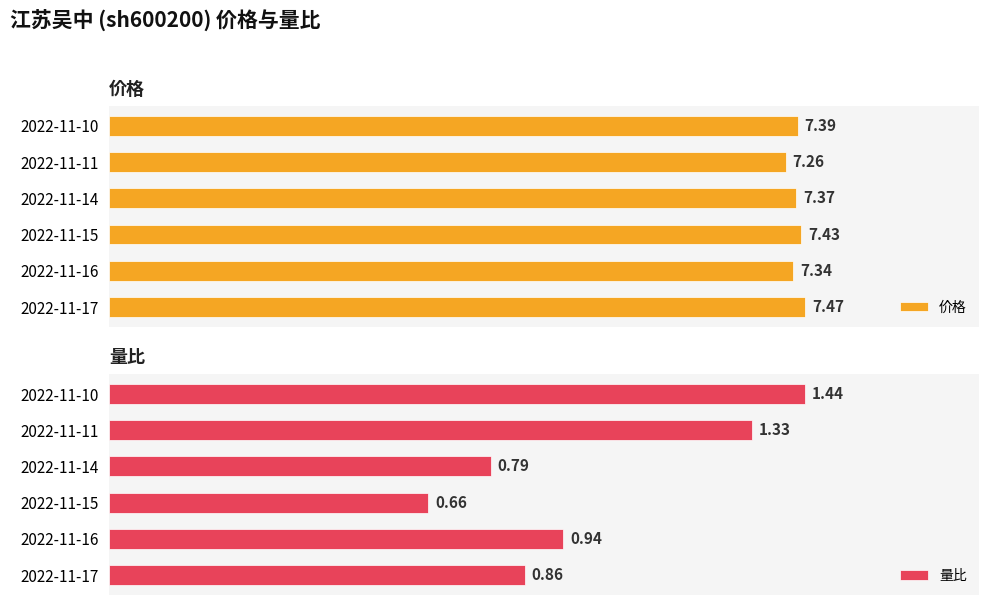

List the labels in order of 价格 value, largest first.

2022-11-17, 2022-11-15, 2022-11-10, 2022-11-14, 2022-11-16, 2022-11-11